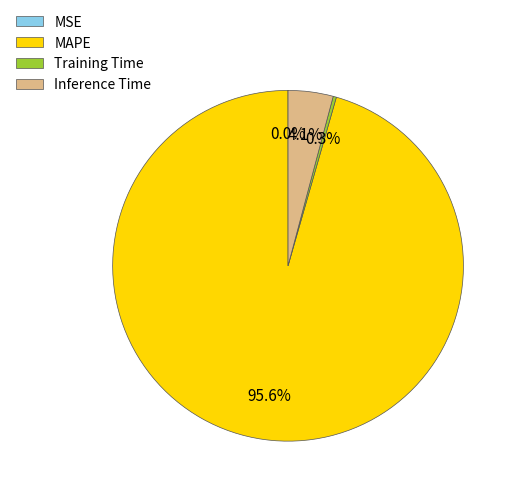

What portion of the pie excludes MAPE?

4.4%